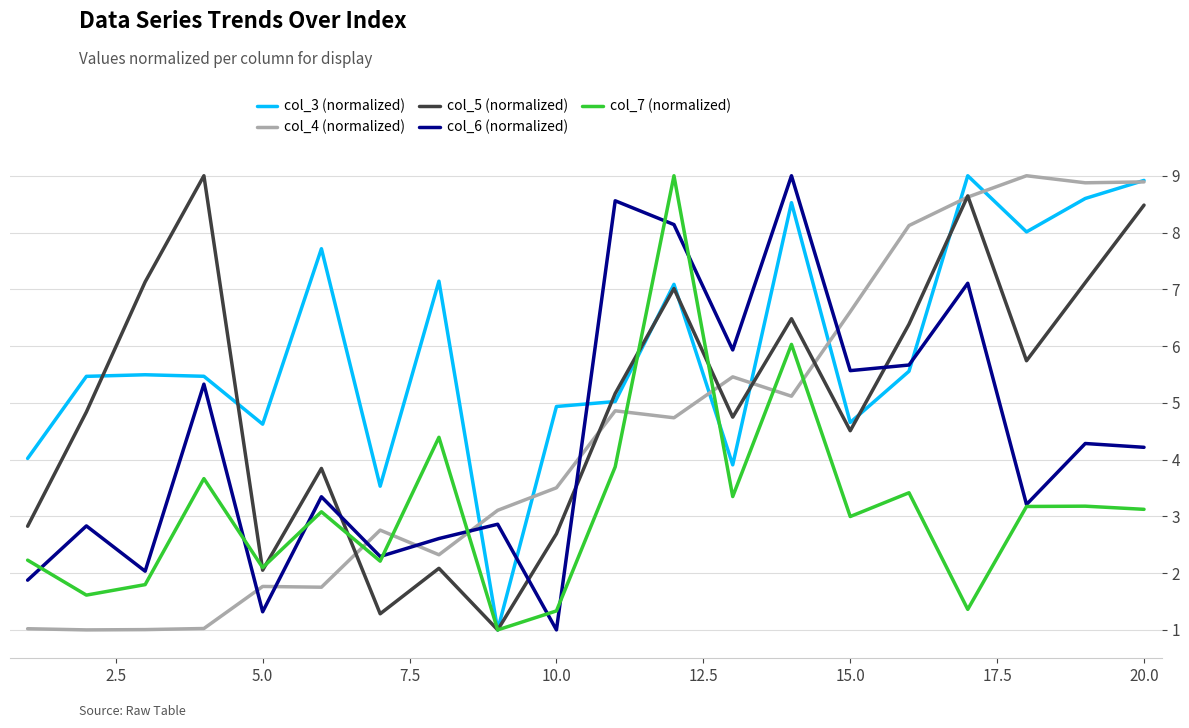

Which series has the largest total across all categories?

col_3 (normalized)